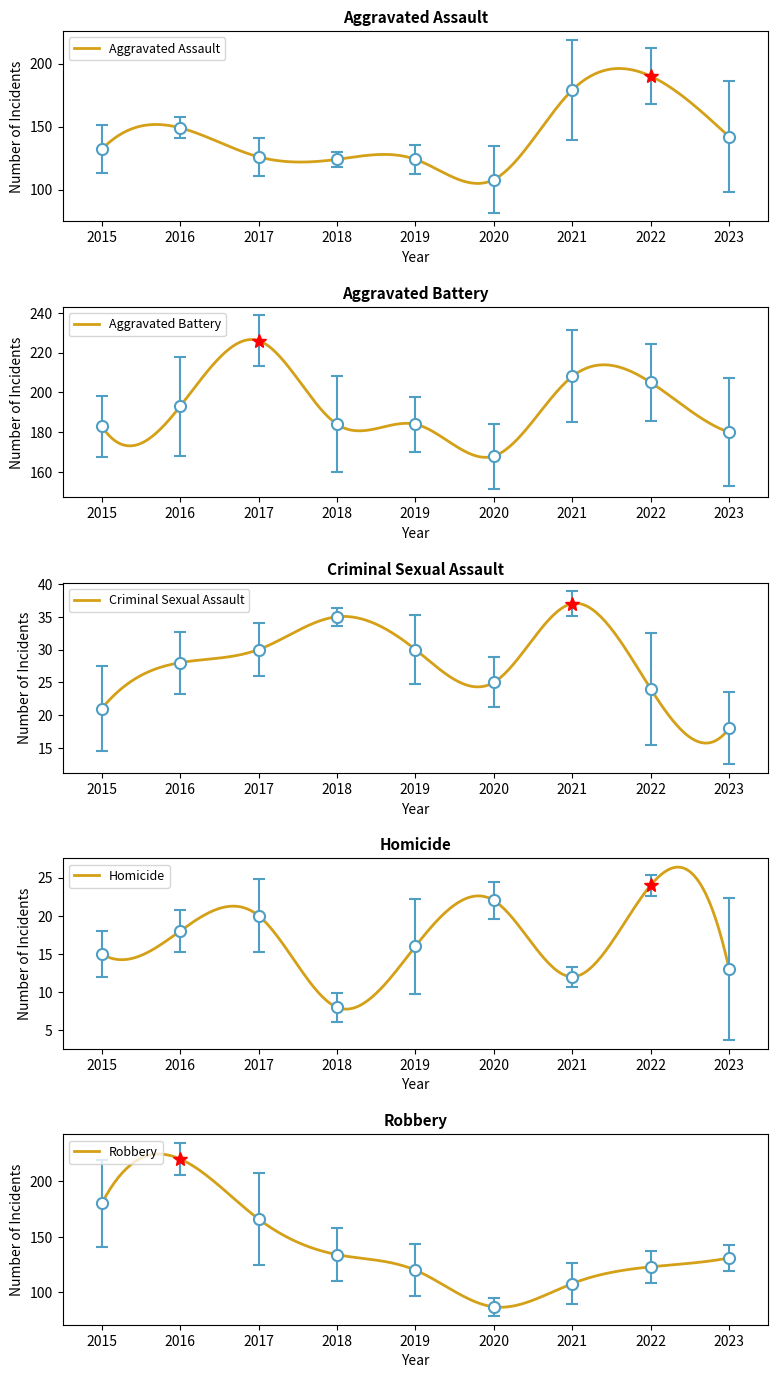

At which category is the sum across all series the highest?

2016